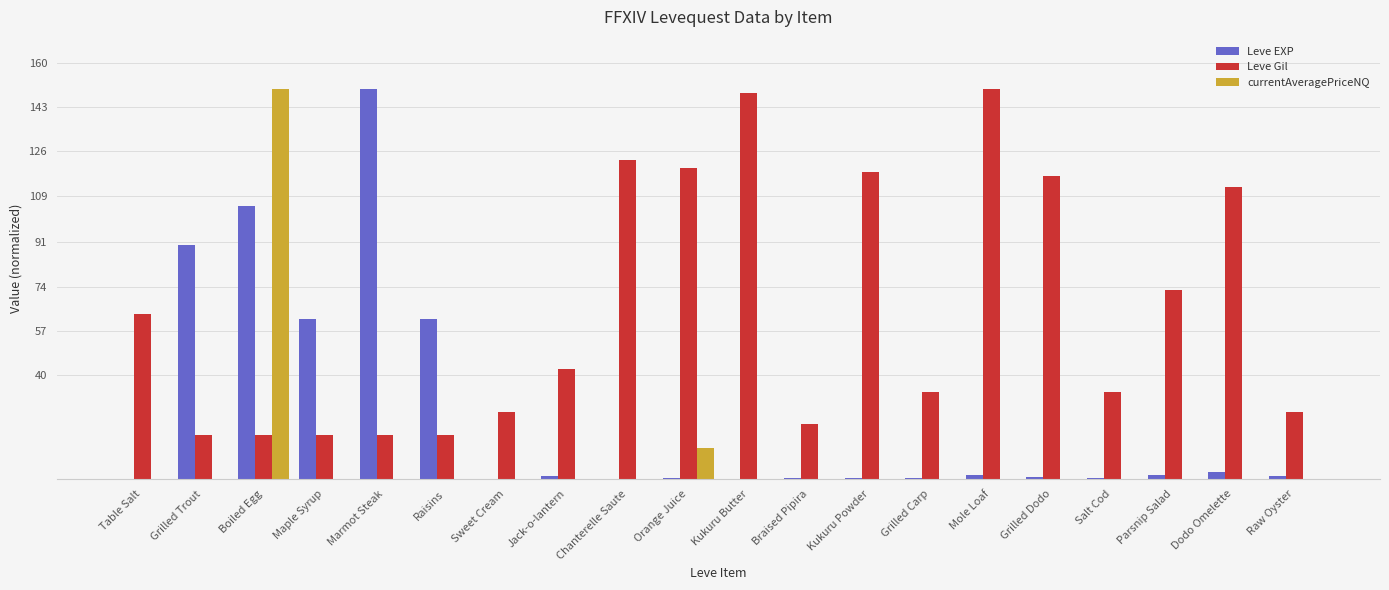

Which series changed the most between Kukuru Butter and Braised Pipira?

Leve Gil